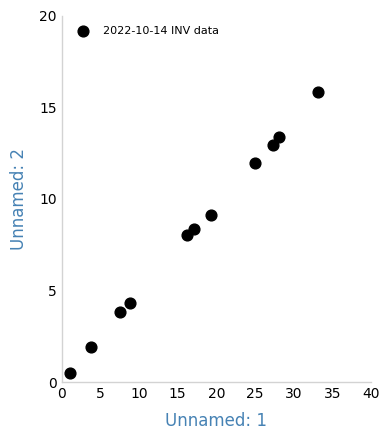

What is the range of X values (max minus min)?

32.1